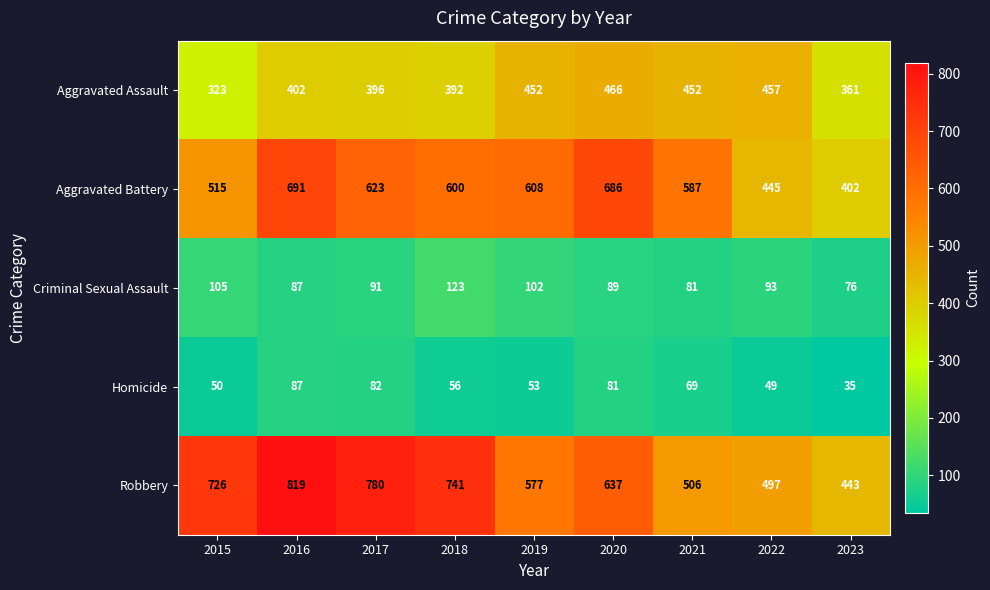

What is the difference between the maximum and minimum values in the Robbery series?

376